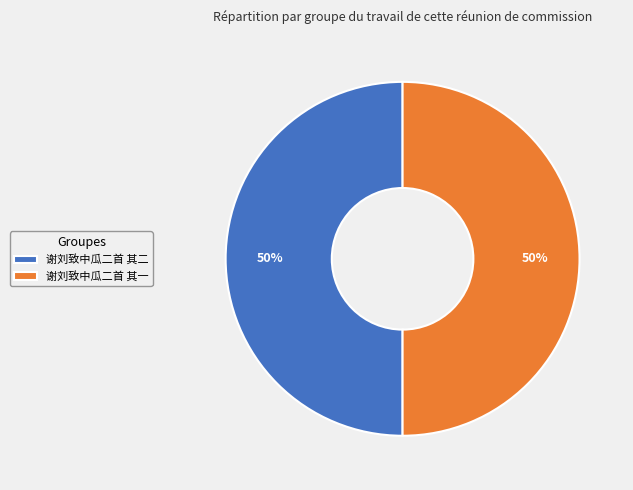

What percentage is the 谢刘致中瓜二首 其一 slice, to the nearest percent?

50%